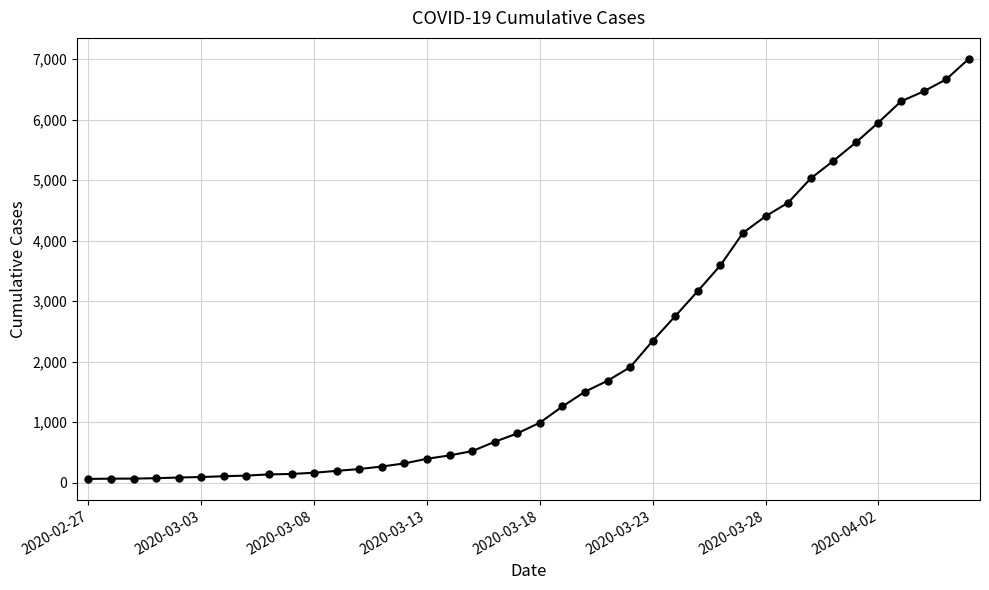

What is the maximum value shown in the chart?

7003